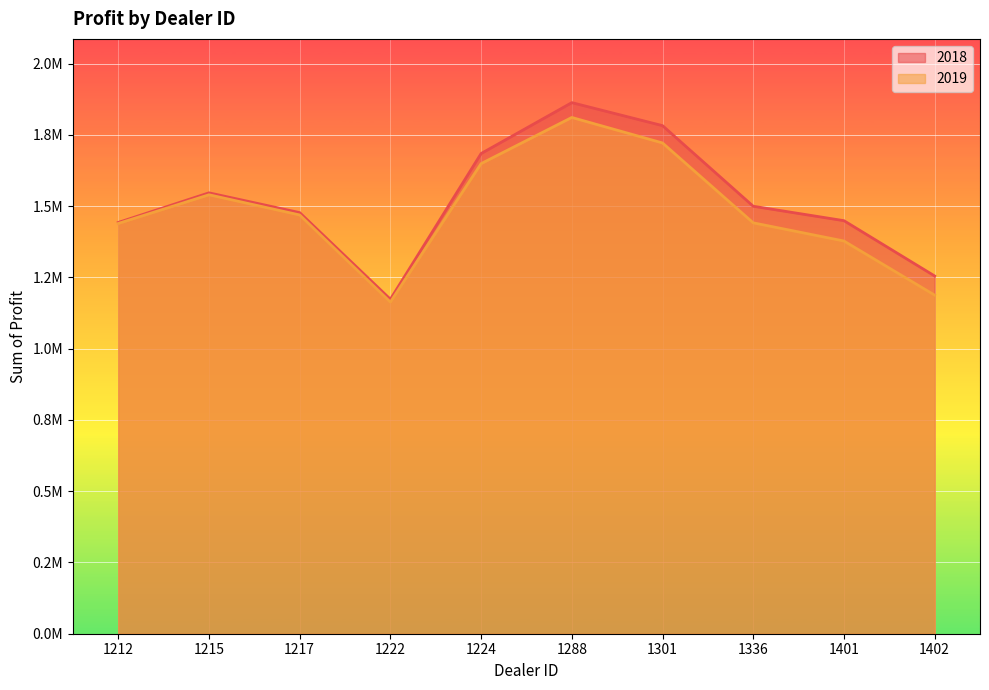

What is the difference between the maximum and minimum values in the 2018 series?

689639.0